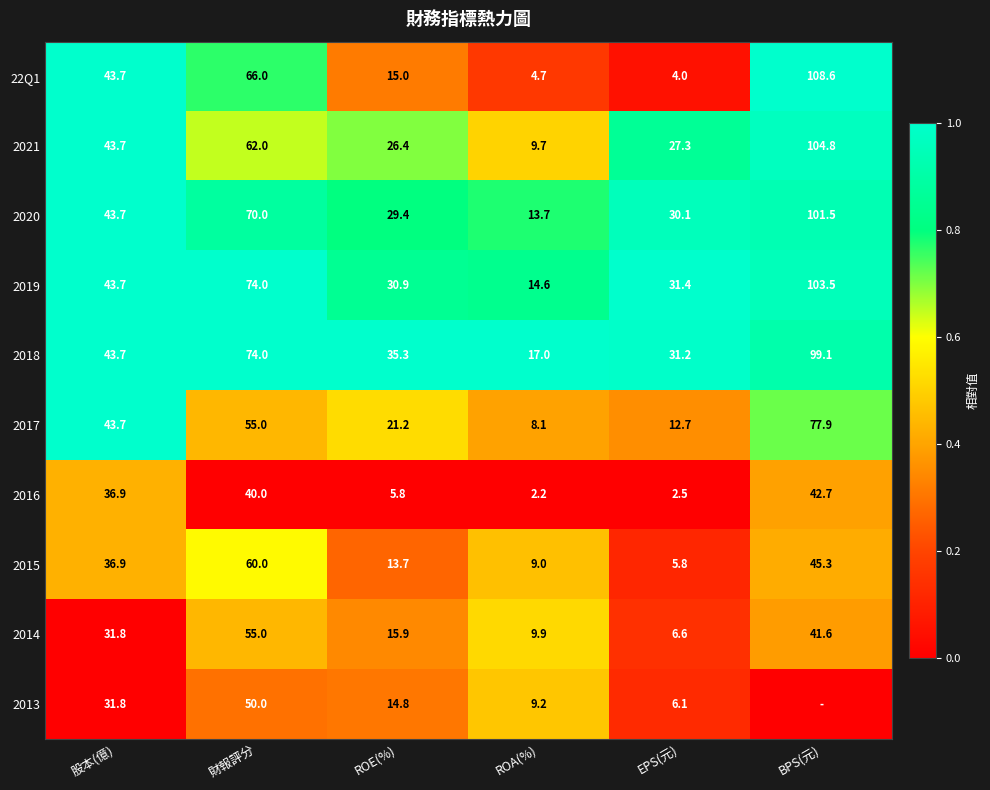

How many data points in 2020 are less than 43?

3